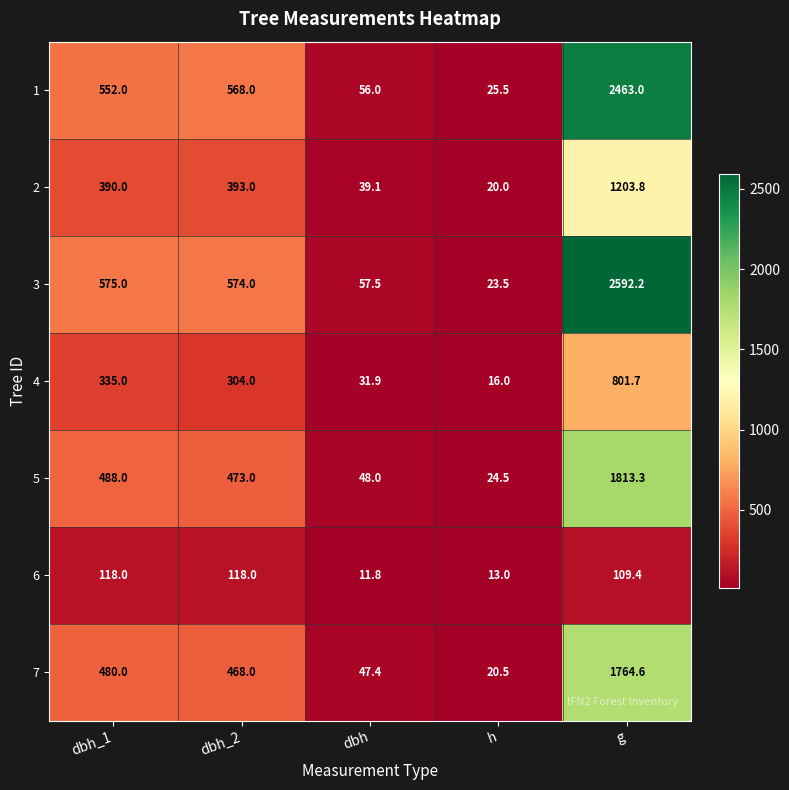

At which label is 5 closest to 918?

dbh_1